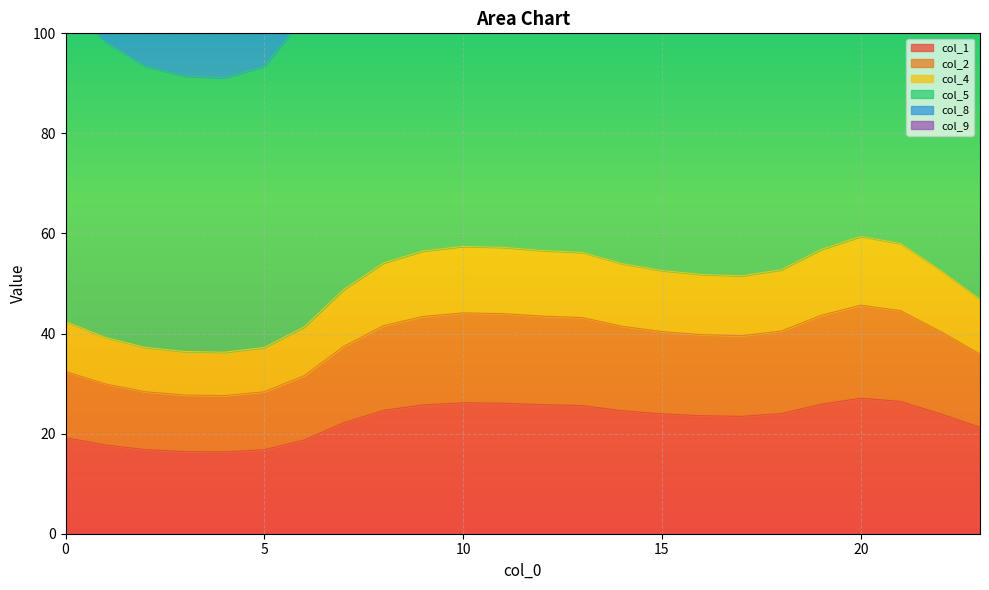

What is the lowest value of the col_1 series?

16.3